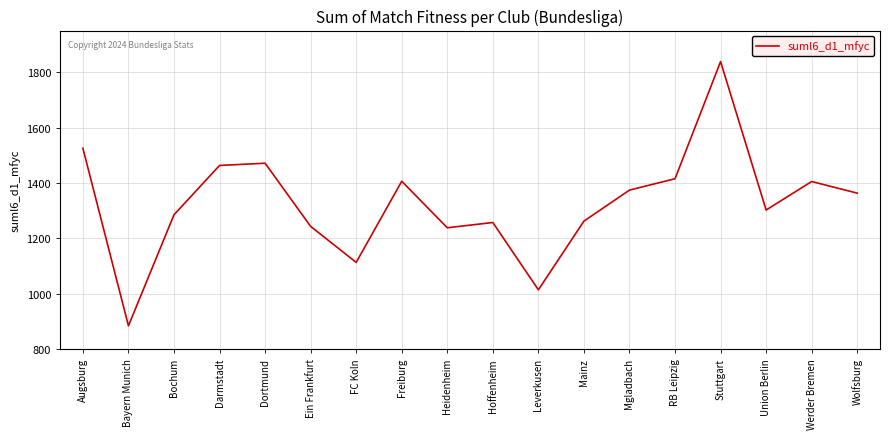

Read the value at Wolfsburg, to the nearest 10.

1360